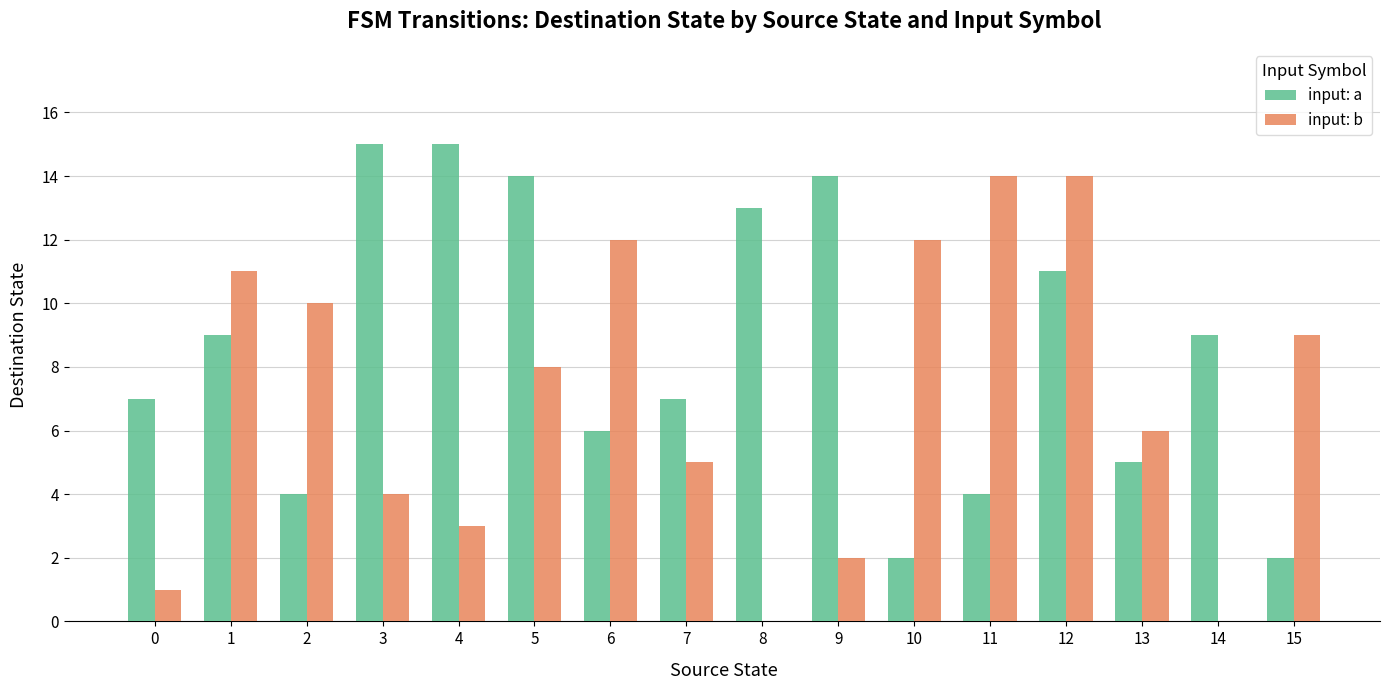

Is it true that input: b equals 5 at 3?

False